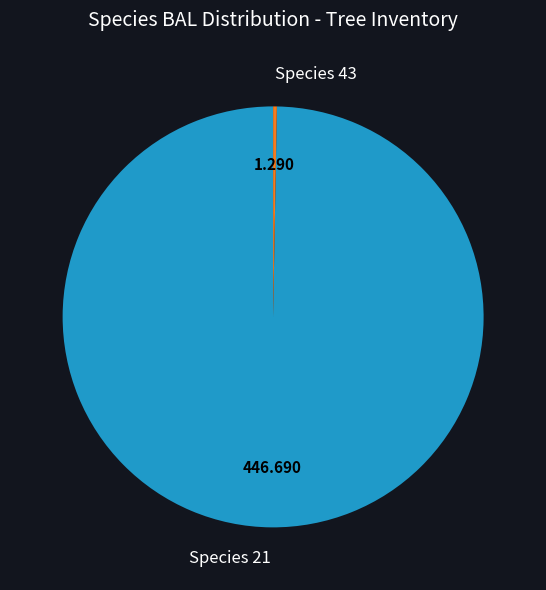

Do Species 43 and Species 21 together represent more than half of the pie?

Yes